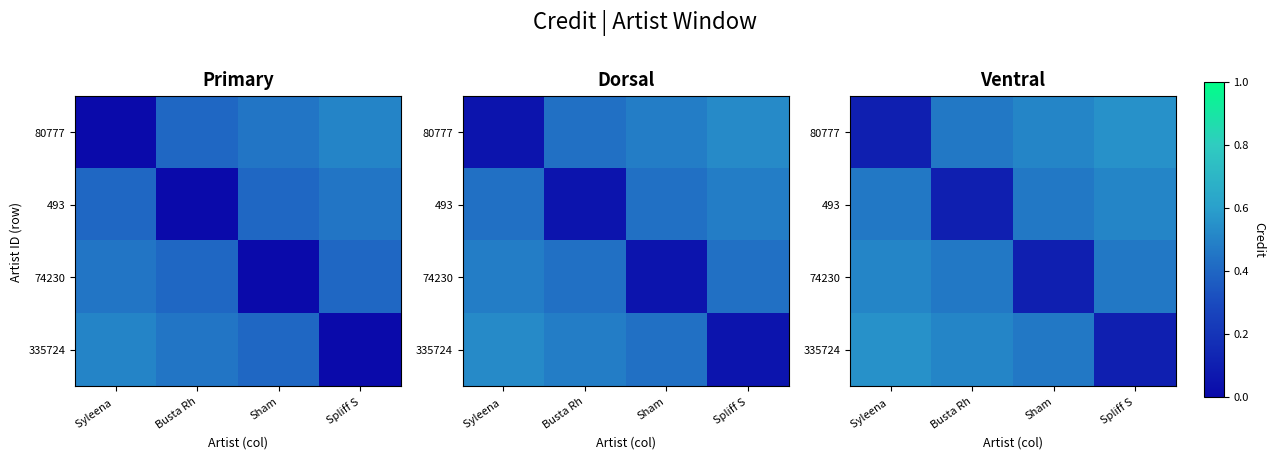

List the series in order of their peak value, highest first.

80777, 335724, 493, 74230